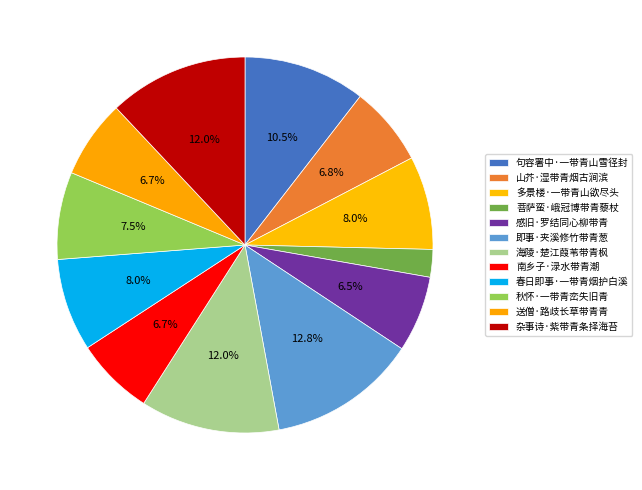

Count the number of slices in the pie.

12